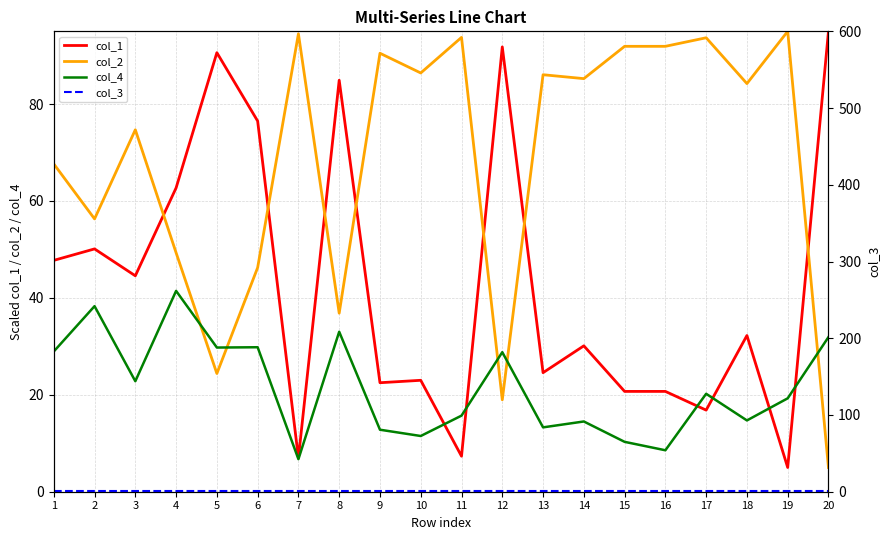

Where is col_2 nearest to the value 50?

4